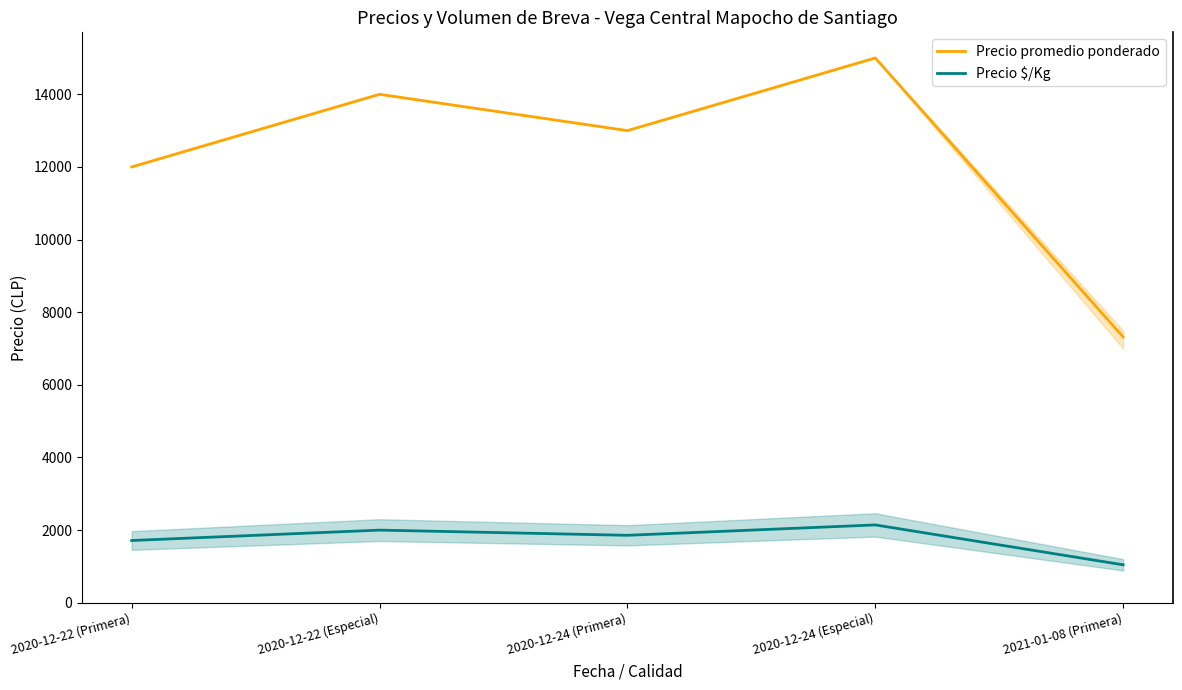

At how many categories does at least one series exceed 9689?

4